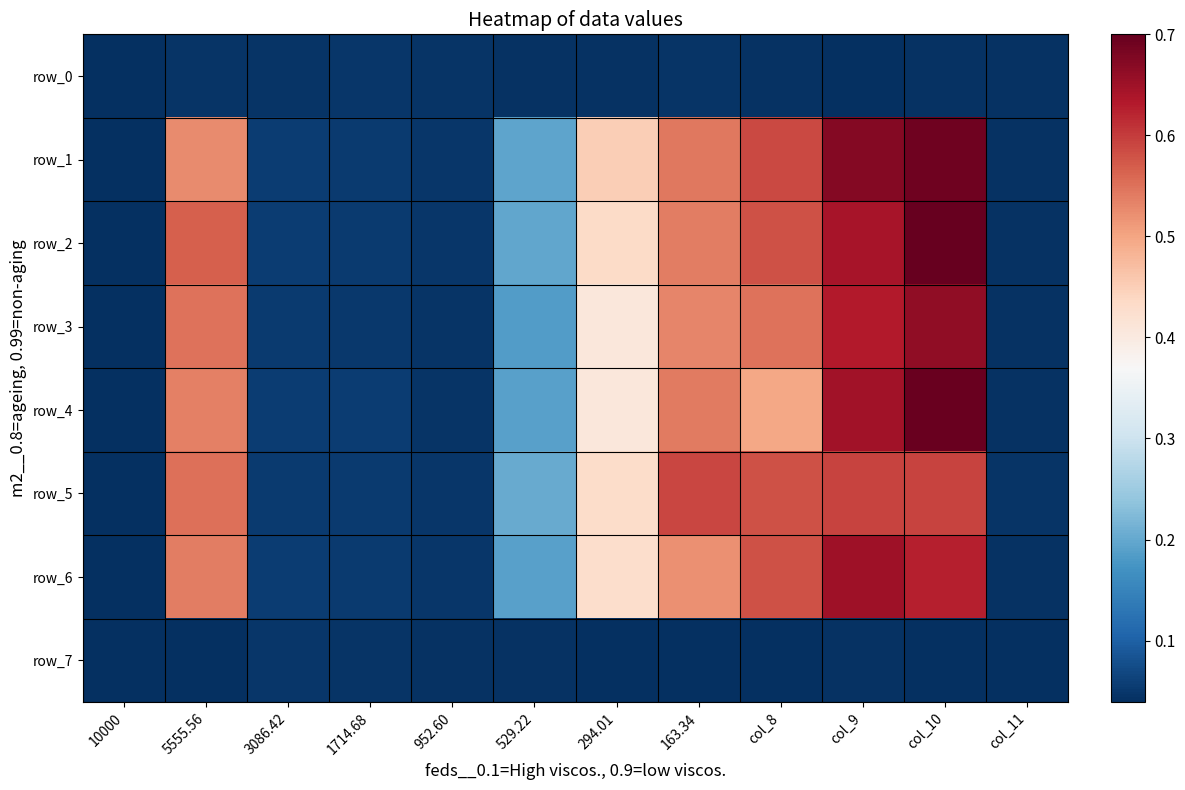

List the series in order of their peak value, lowest first.

row_7, row_0, row_5, row_6, row_3, row_1, row_4, row_2